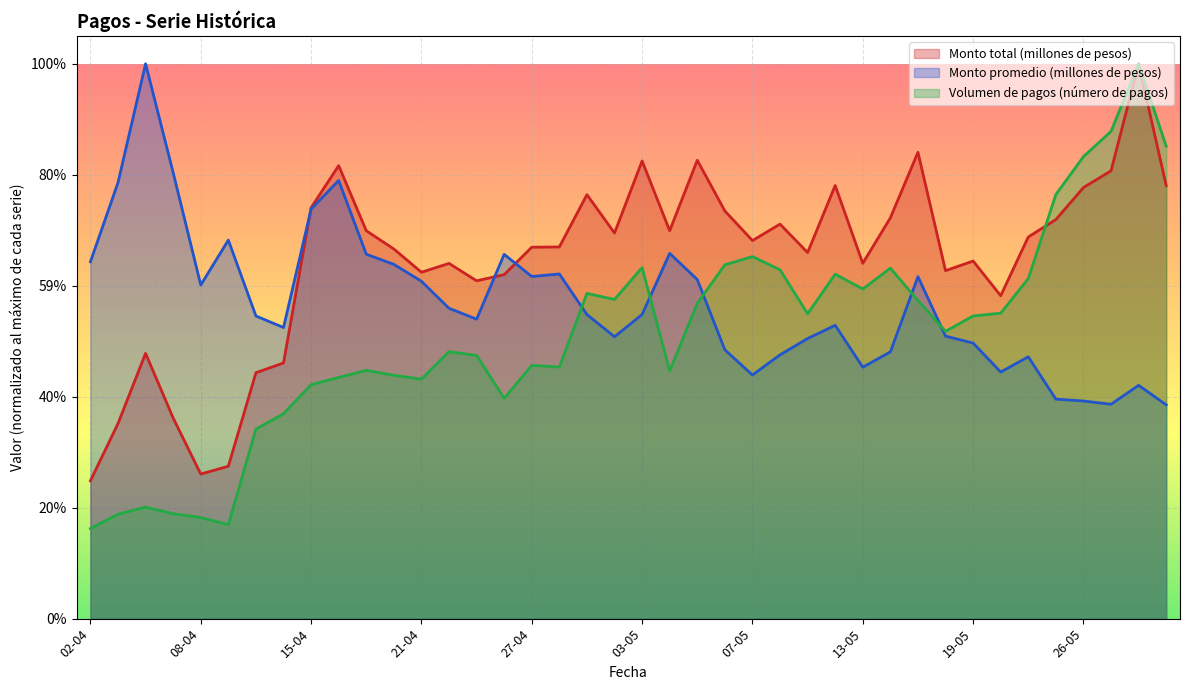

At how many categories does at least one series exceed 798472?

40